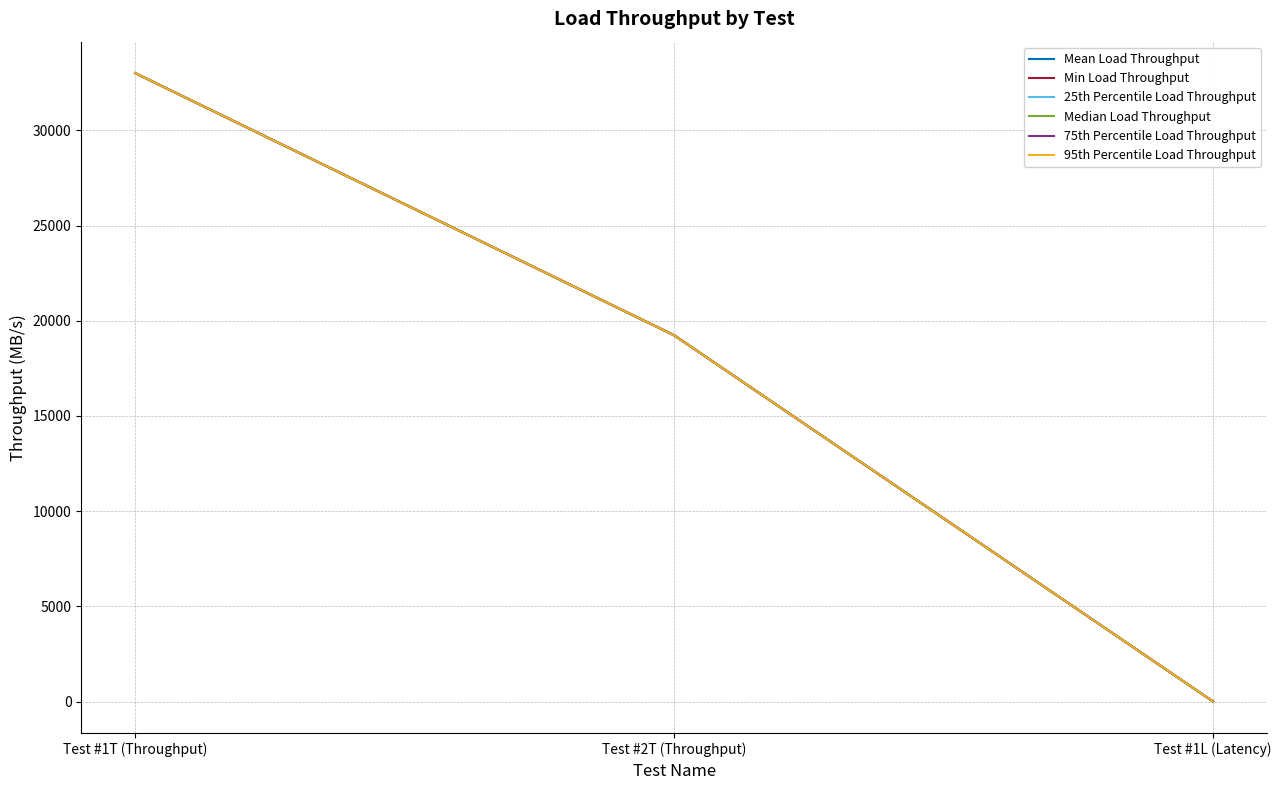

Is it true that 25th Percentile Load Throughput equals 45956.2 at Test #1T (Throughput)?

False